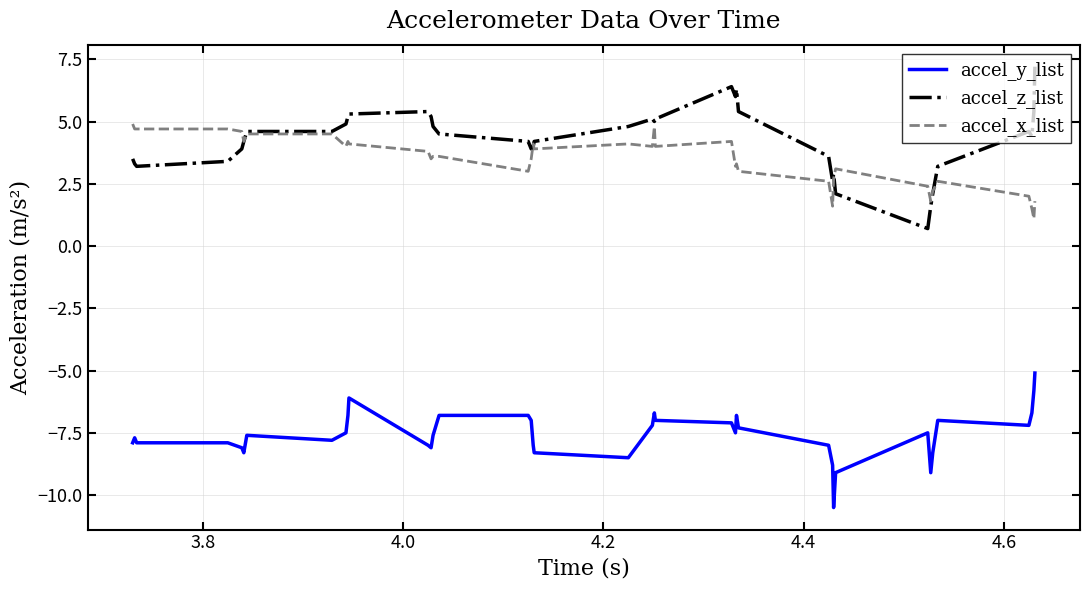

True or false: accel_y_list and accel_x_list intersect in this chart.

False